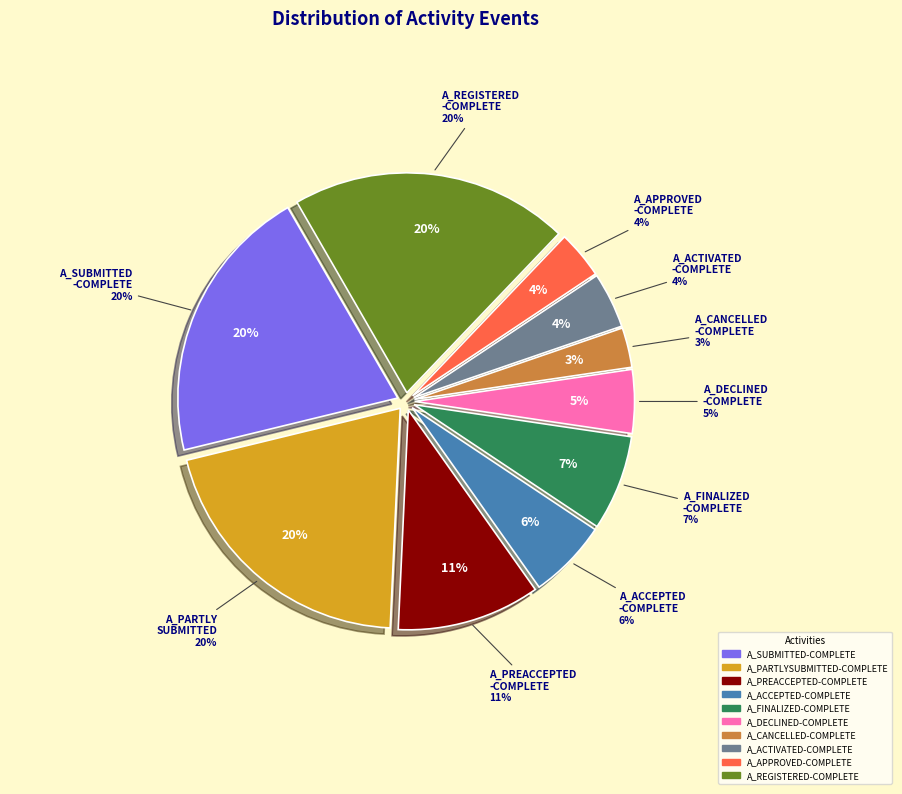

Rank the categories by value from highest to lowest.

A_SUBMITTED-COMPLETE, A_PARTLYSUBMITTED-COMPLETE, A_REGISTERED-COMPLETE, A_PREACCEPTED-COMPLETE, A_FINALIZED-COMPLETE, A_ACCEPTED-COMPLETE, A_DECLINED-COMPLETE, A_ACTIVATED-COMPLETE, A_APPROVED-COMPLETE, A_CANCELLED-COMPLETE